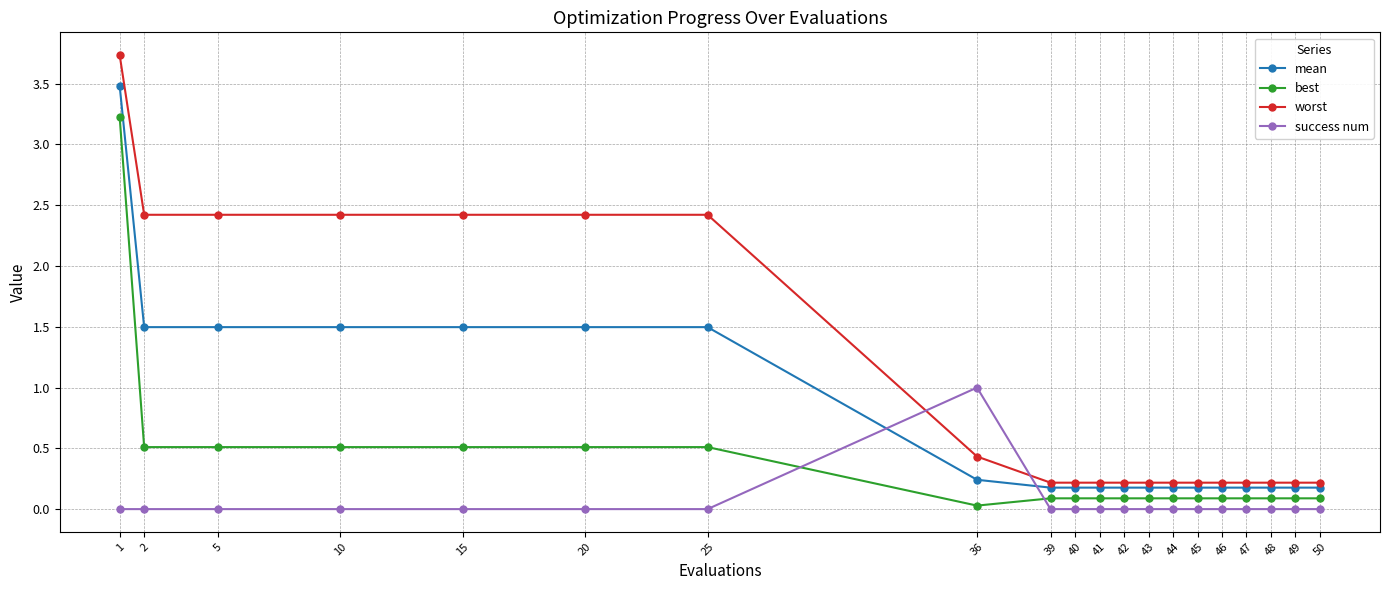

At how many categories does at least one series exceed 3?

1